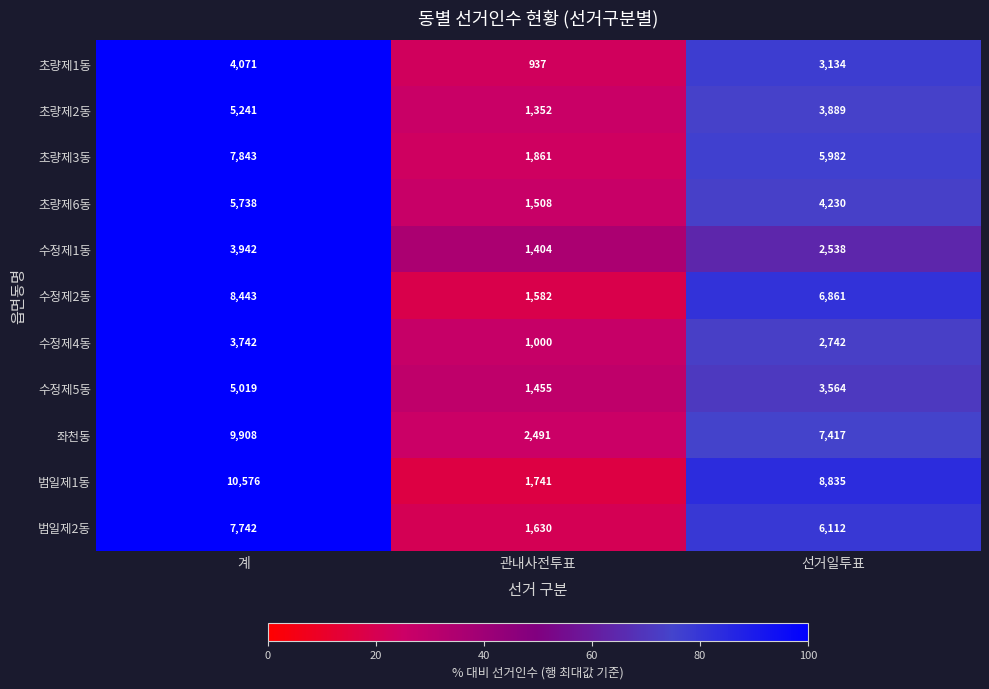

At which label does 범일제1동 first exceed 8835?

계